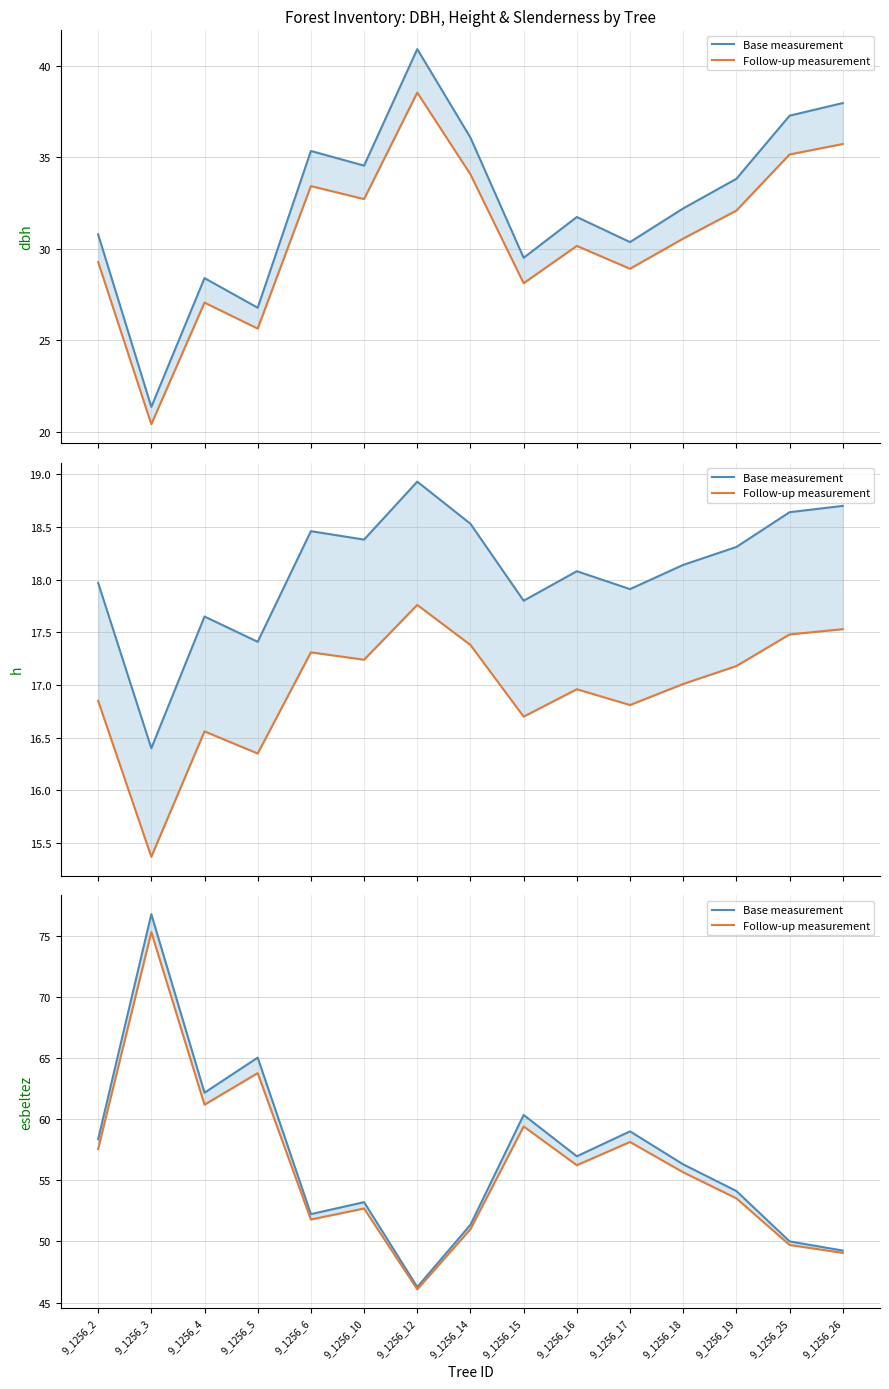

The value of Base measurement at 9_1256_18 is 33.2. True or false?

False